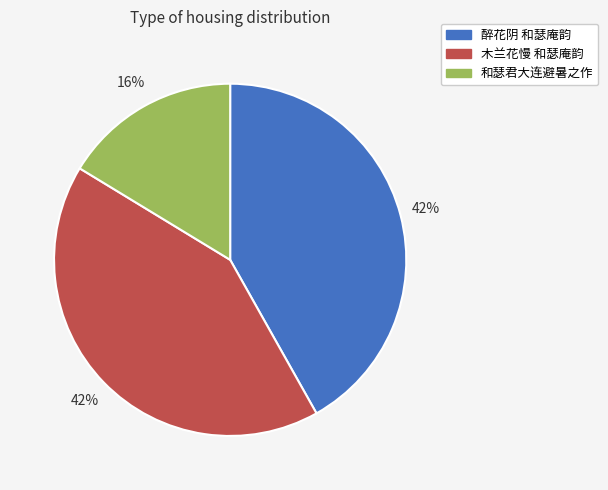

Is it true that 醉花阴 和瑟庵韵 is 48% of the pie?

False